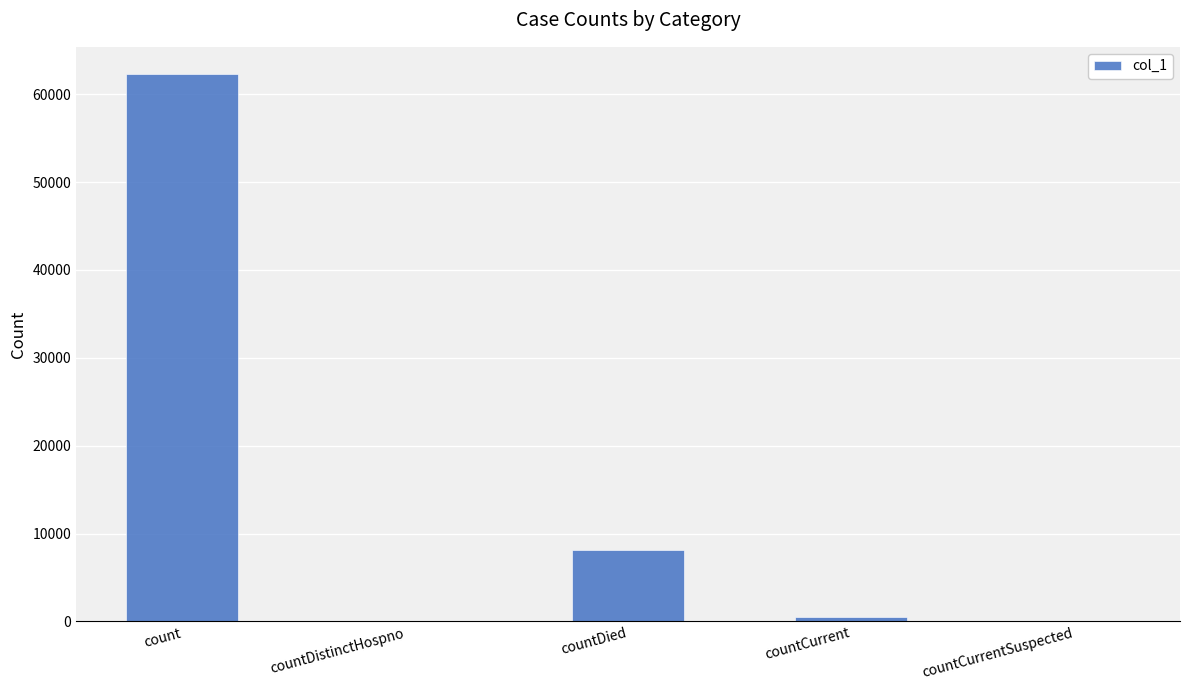

Which category has the highest value across all series?

count